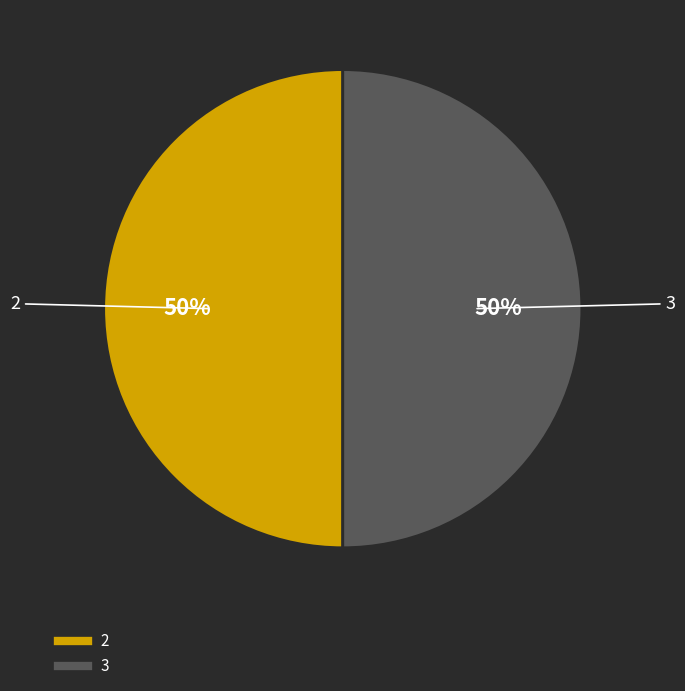

Which category has the biggest portion of the pie?

2